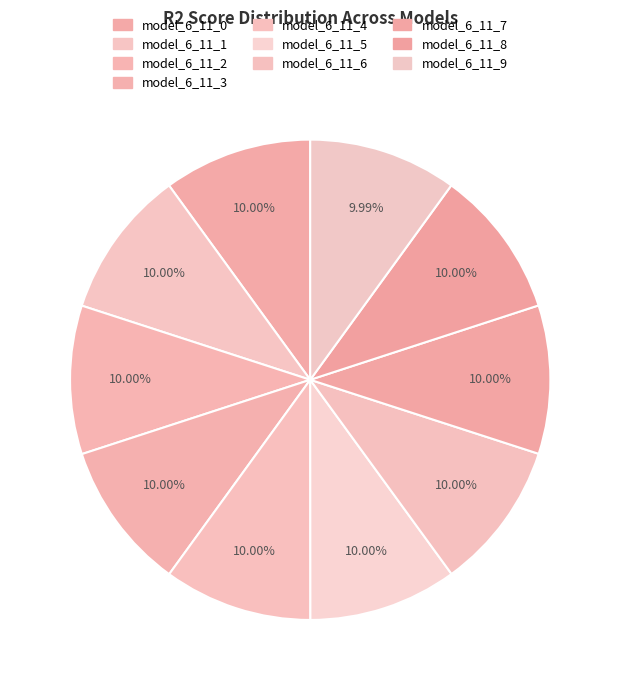

Count the number of slices in the pie.

10